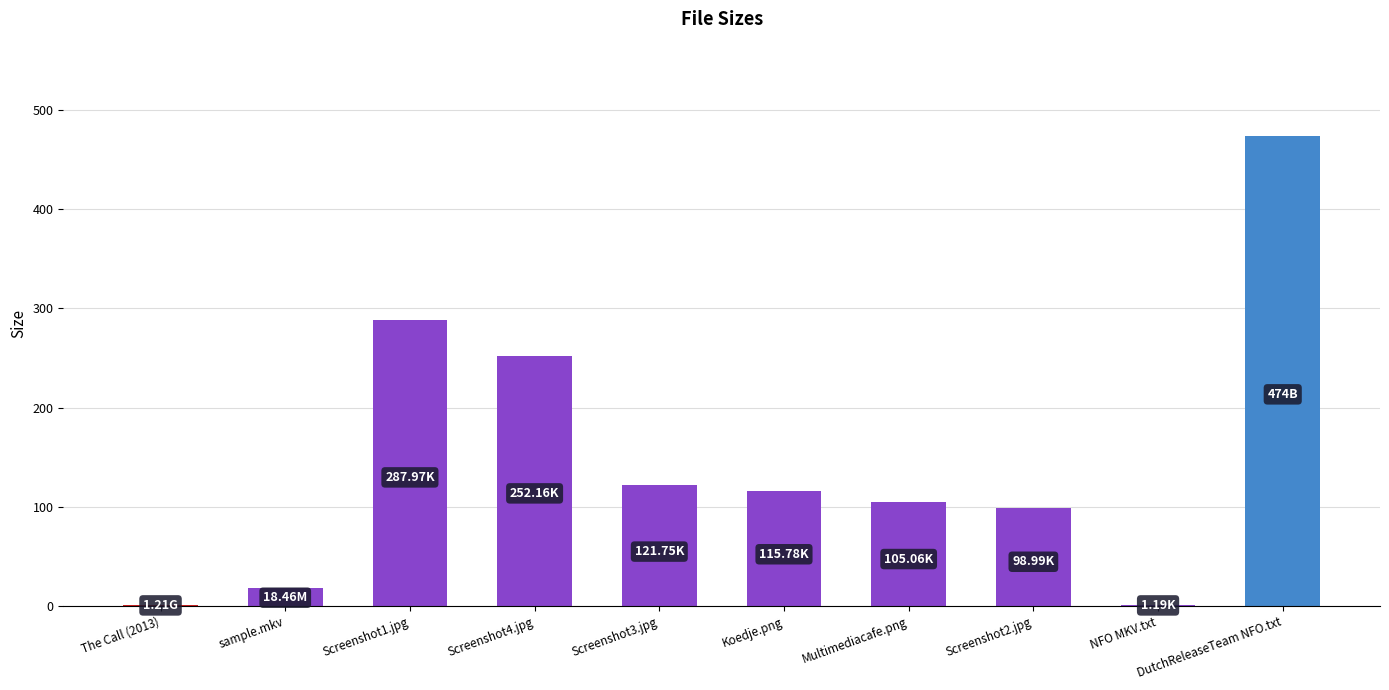

Approximately how many times larger is the value at Screenshot1.jpg compared to NFO MKV.txt?

242.0